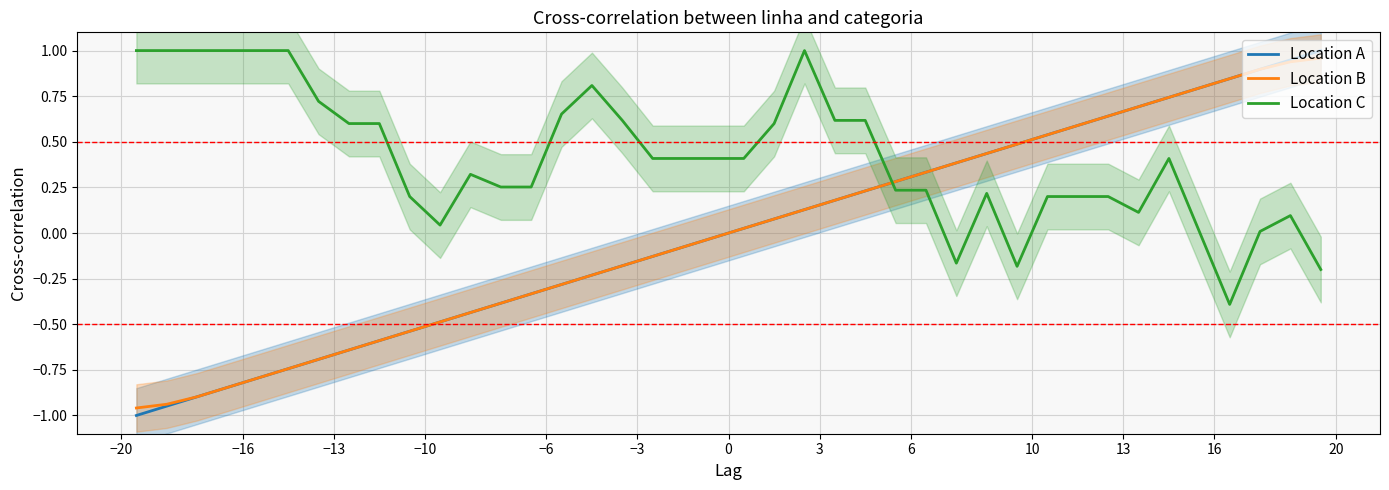

Reading right to left, what are all the values shown in this chart?

Location A: 1.0	0.9	0.9	0.8	0.8	0.7	0.7	0.6	0.6	0.5	0.5	0.4	0.4	0.3	0.3	0.2	0.2	0.1	0.1	0.0	-0.0	-0.1	-0.1	-0.2	-0.2	-0.3	-0.3	-0.4	-0.4	-0.5	-0.5	-0.6	-0.6	-0.7	-0.7	-0.8	-0.8	-0.9	-0.9	-1.0
Location B: 1.0	0.9	0.9	0.8	0.8	0.7	0.7	0.6	0.6	0.5	0.5	0.4	0.4	0.3	0.3	0.2	0.2	0.1	0.1	0.0	-0.0	-0.1	-0.1	-0.2	-0.2	-0.3	-0.3	-0.4	-0.4	-0.5	-0.5	-0.6	-0.6	-0.7	-0.7	-0.8	-0.8	-0.9	-0.9	-1.0
Location C: -0.2	0.1	0.0	-0.4	0.0	0.4	0.1	0.2	0.2	0.2	-0.2	0.2	-0.2	0.2	0.2	0.6	0.6	1.0	0.6	0.4	0.4	0.4	0.4	0.6	0.8	0.7	0.3	0.3	0.3	0.0	0.2	0.6	0.6	0.7	1.0	1.0	1.0	1.0	1.0	1.0